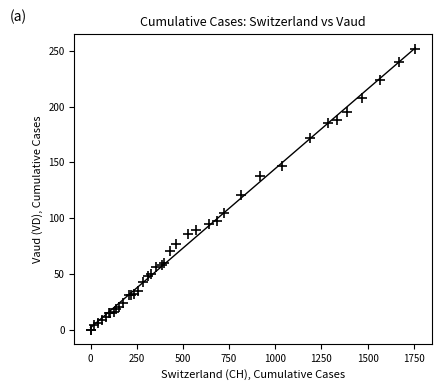

What Y value in the scatter plot is closest to 126?

121